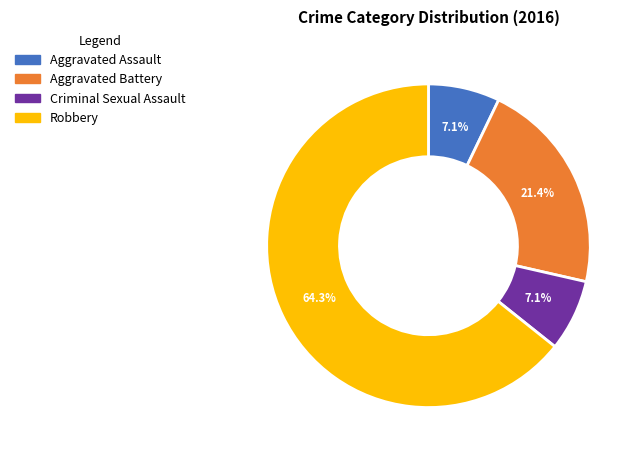

Between Robbery and Aggravated Assault, which is larger?

Robbery